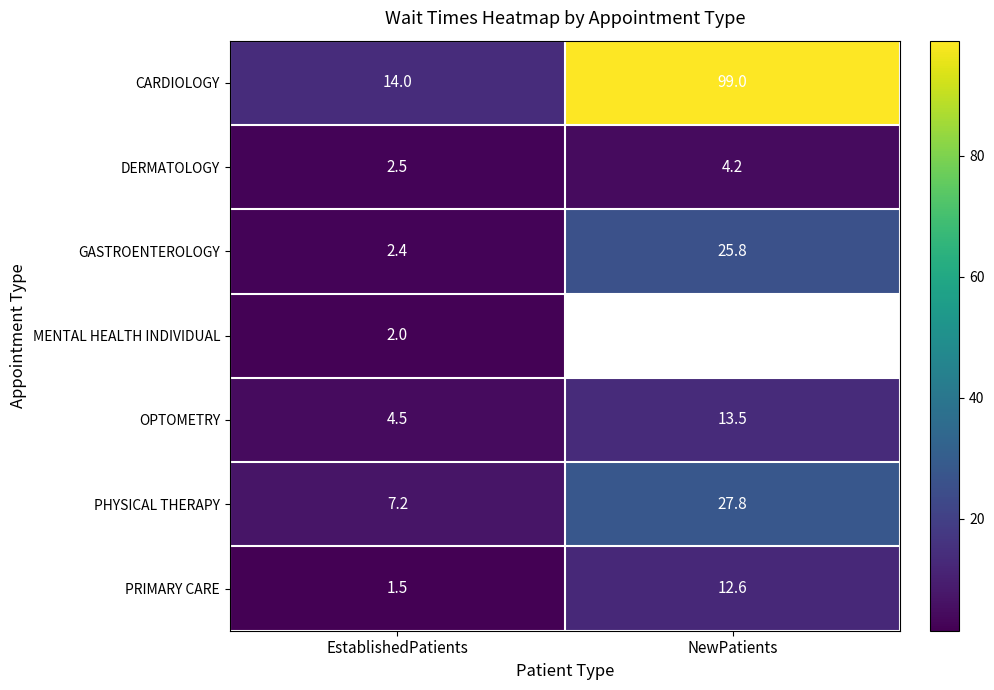

List the labels in order of PRIMARY CARE value, smallest first.

EstablishedPatients, NewPatients